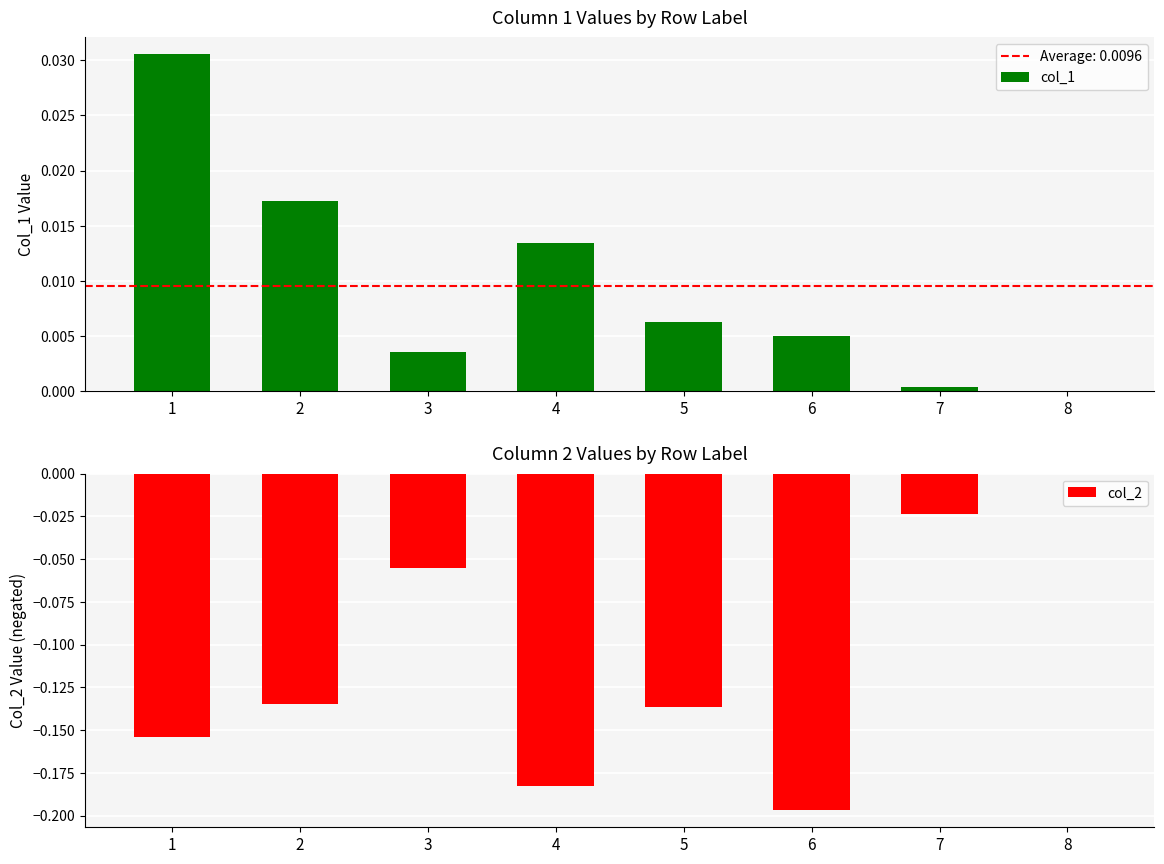

Which series has the largest total across all categories?

col_1